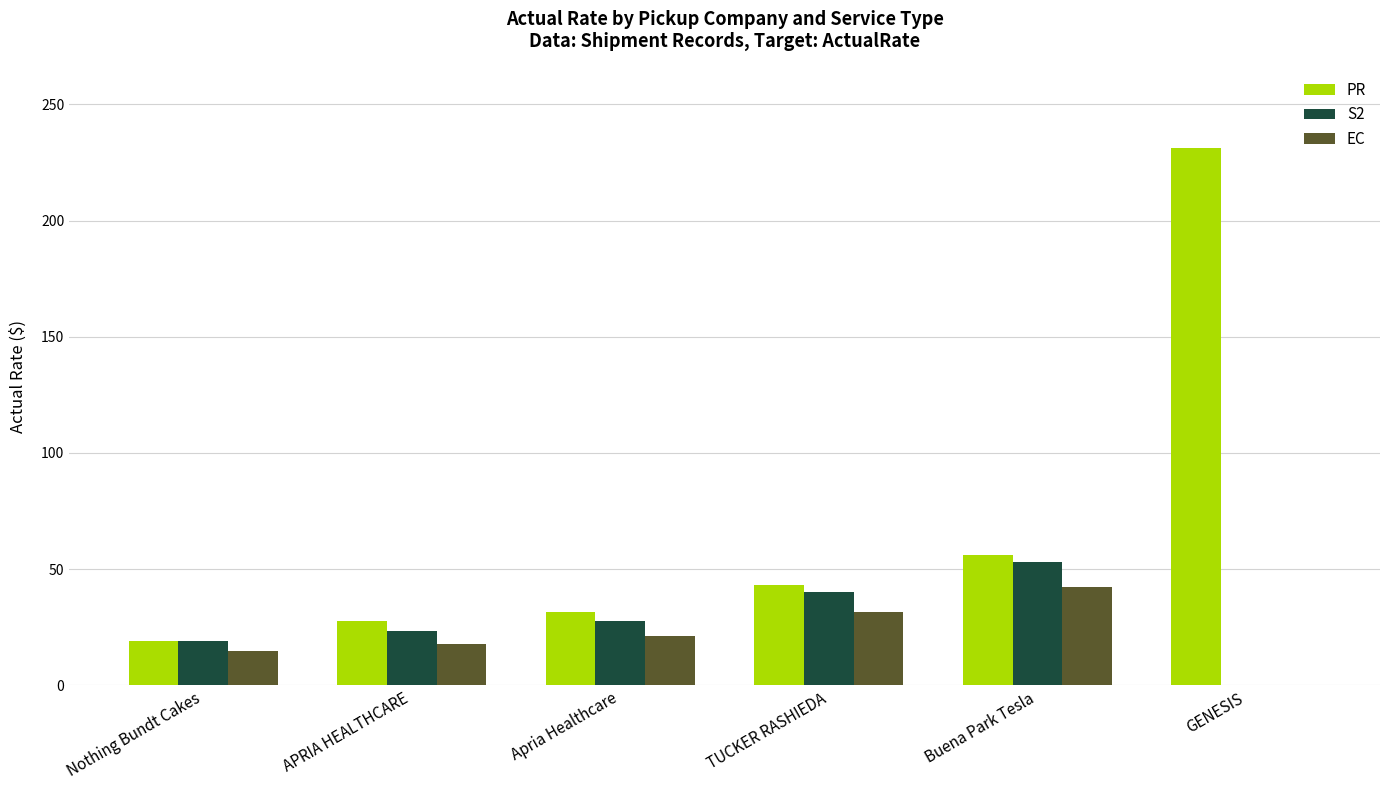

How many distinct data groups are displayed?

3